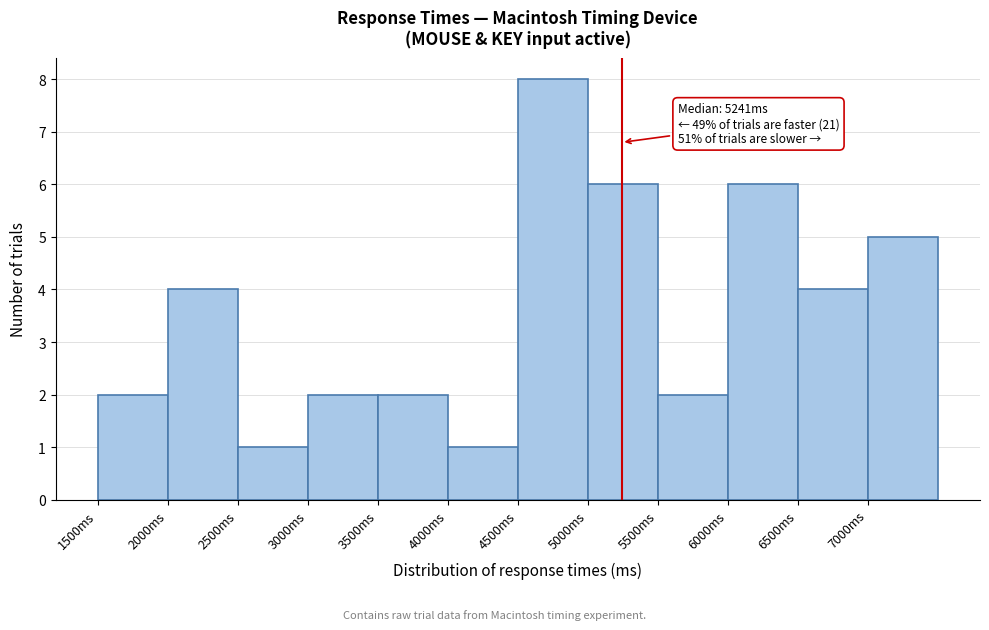

Which range on the x-axis has the tallest bar?

4500 to 5000